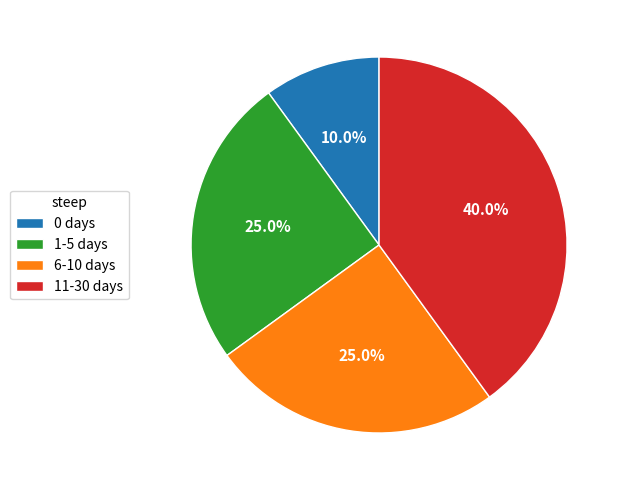

Is there any slice that represents more than half of the pie?

No